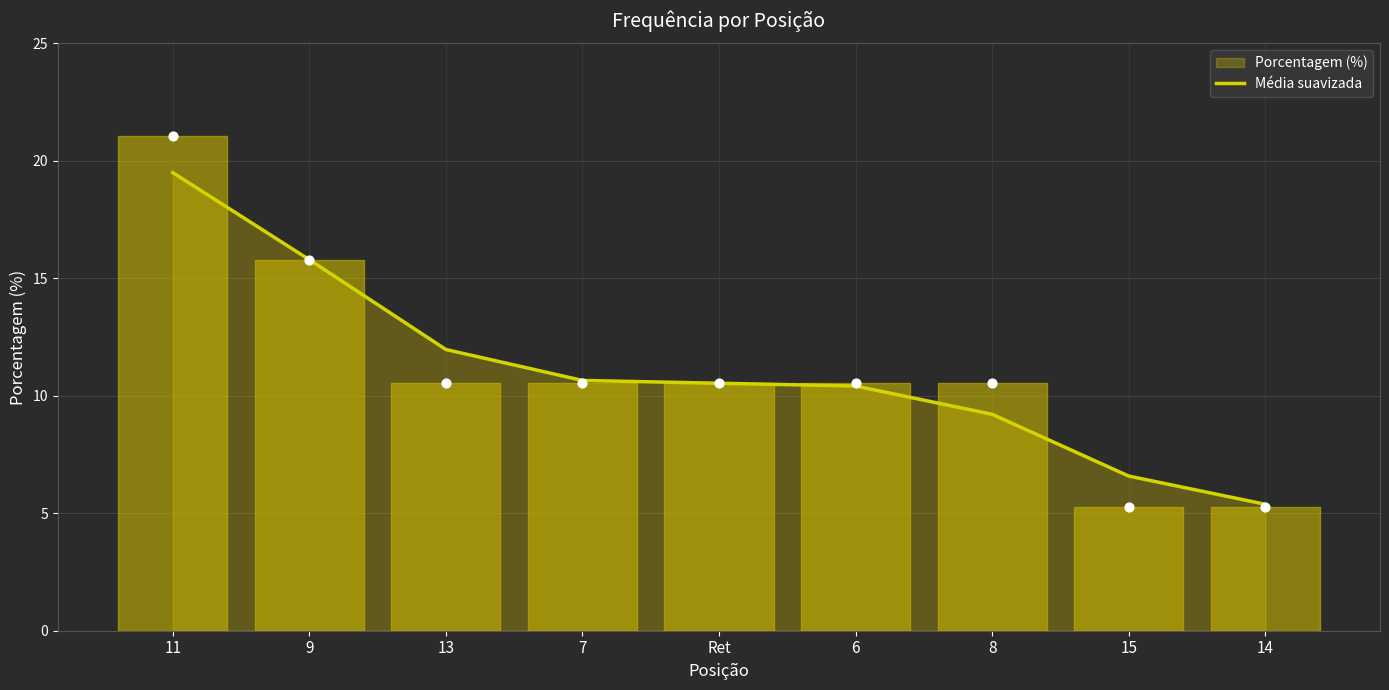

Approximately how many times larger is the value at 15 compared to 13?

0.5